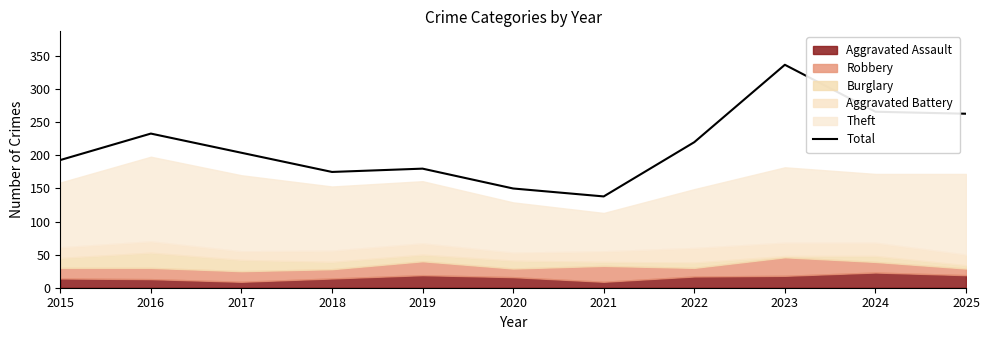

List the labels in order of value, smallest first.

2021, 2020, 2018, 2019, 2015, 2017, 2022, 2016, 2025, 2024, 2023